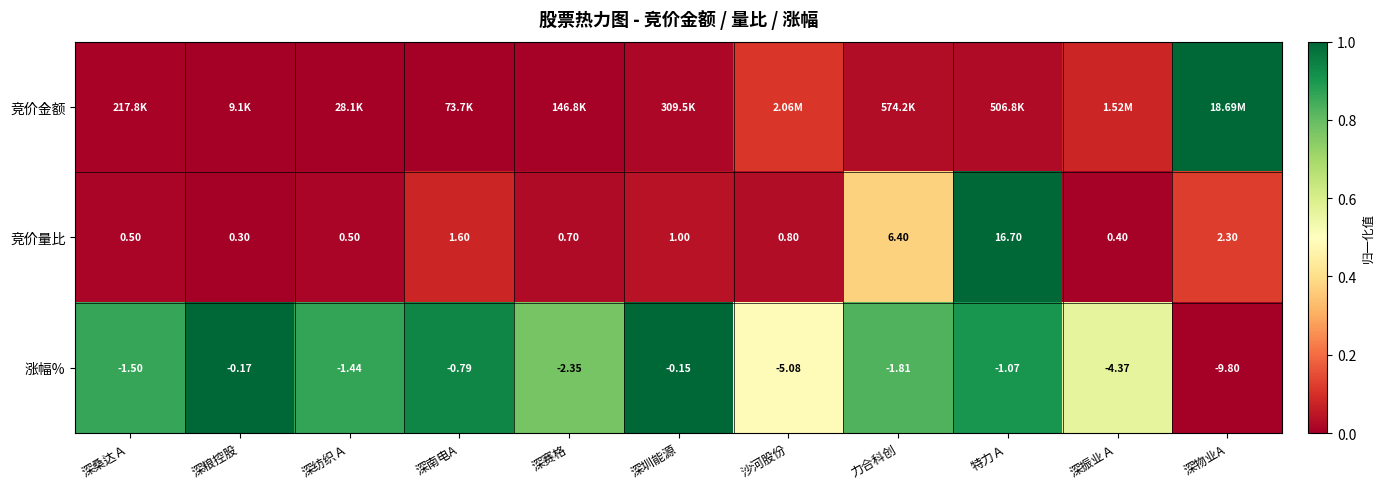

The 竞价量比 series shows 0.0 at 深桑达Ａ. True or false?

False